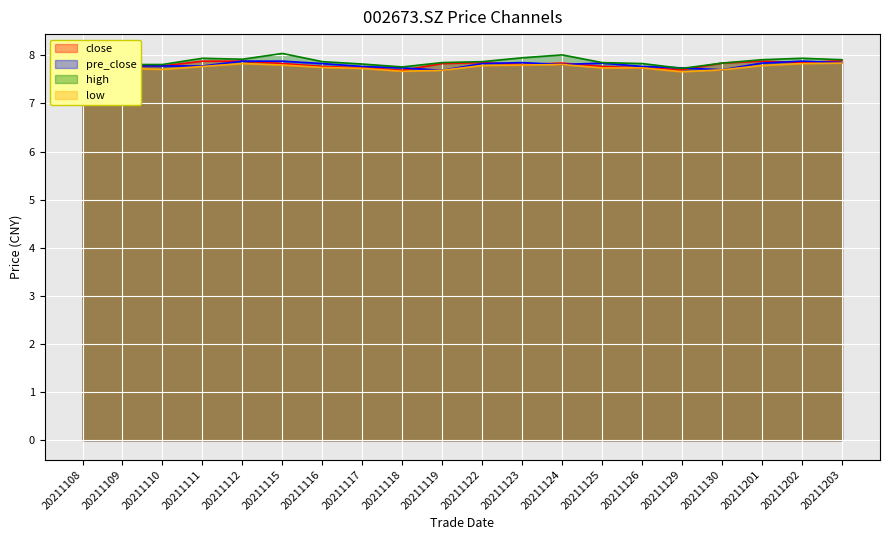

True or false: low and close intersect in this chart.

False